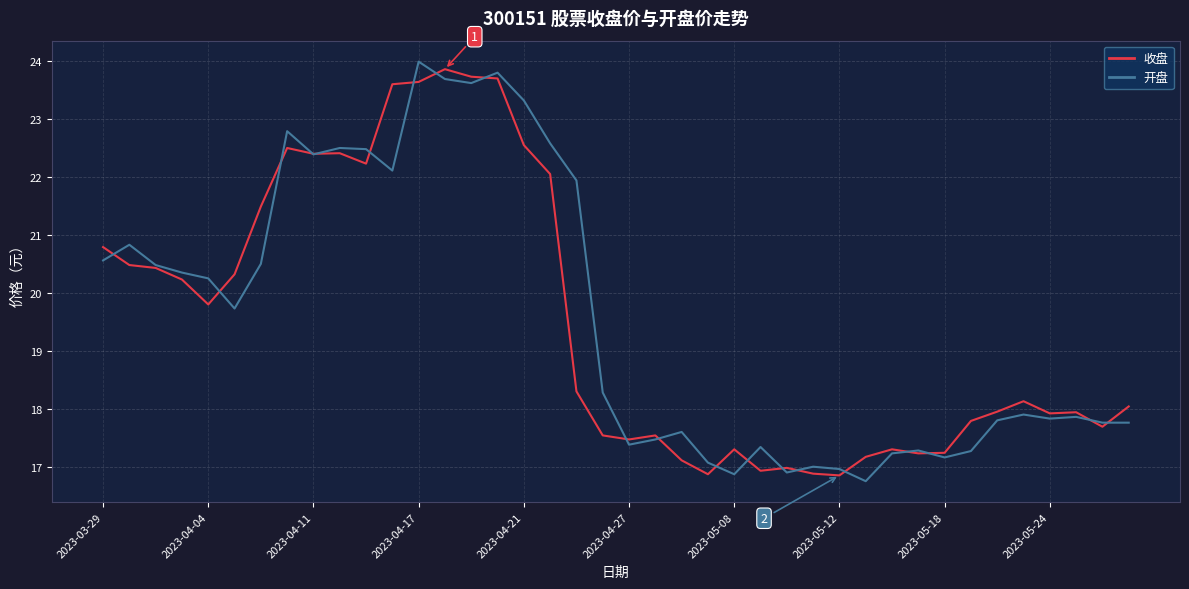

What is the lowest value of the 开盘 series?

16.8